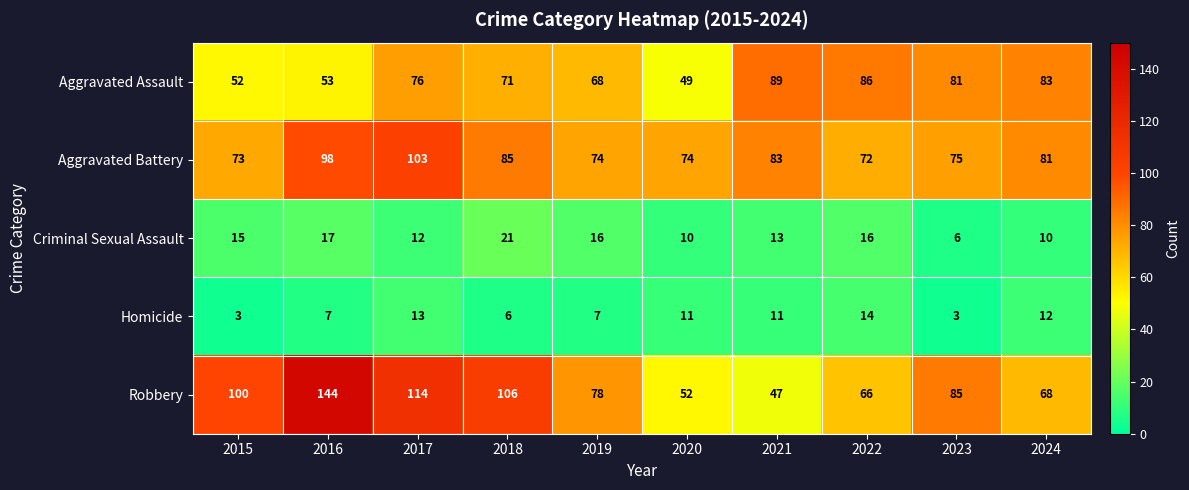

At which category is the sum across all series the highest?

2016